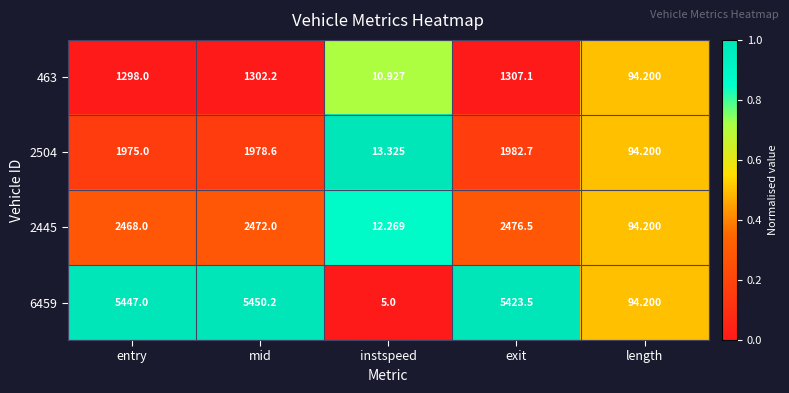

Which label corresponds to the largest value in the chart?

mid